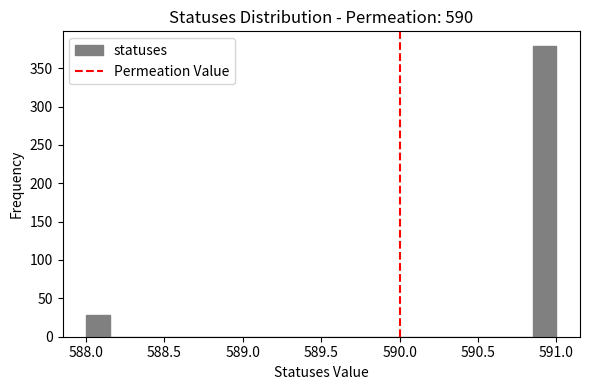

Around what value on the x-axis is the tallest bar? Give the approximate position of its centre, as read against the axis.

590.95